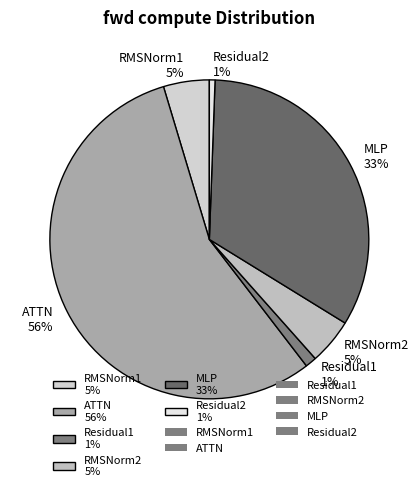

To the nearest percent, what is the combined percentage of Residual1 1% and RMSNorm1 5%?

6%